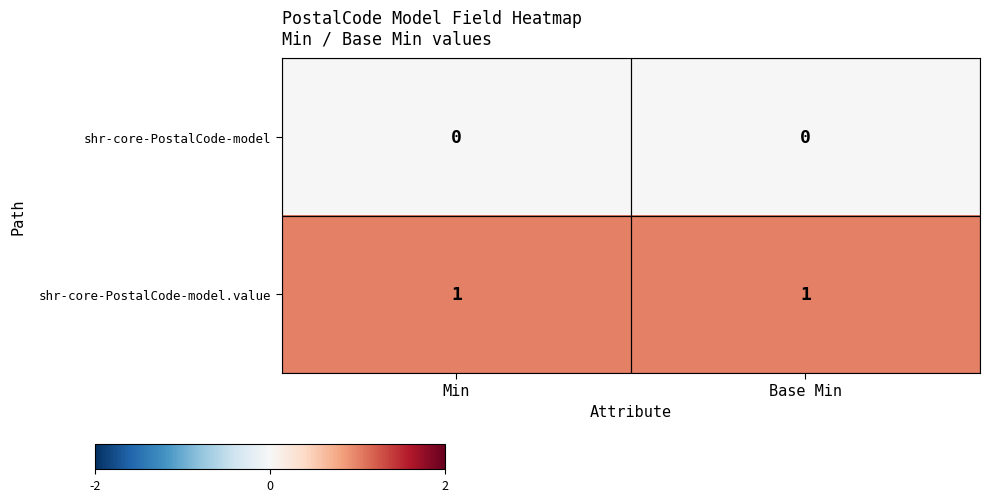

Is it true that shr-core-PostalCode-model equals 0 at Base Min?

True